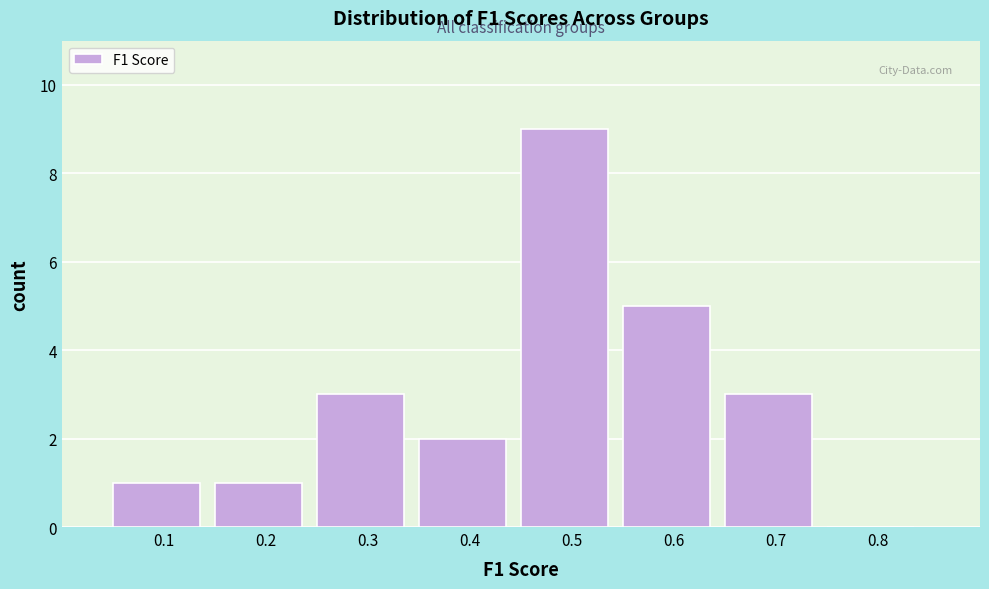

Reading left to right, list all the values displayed in this chart.

0.1=1	0.2=1	0.3=3	0.4=2	0.5=9	0.6=5	0.7=3	0.8=0